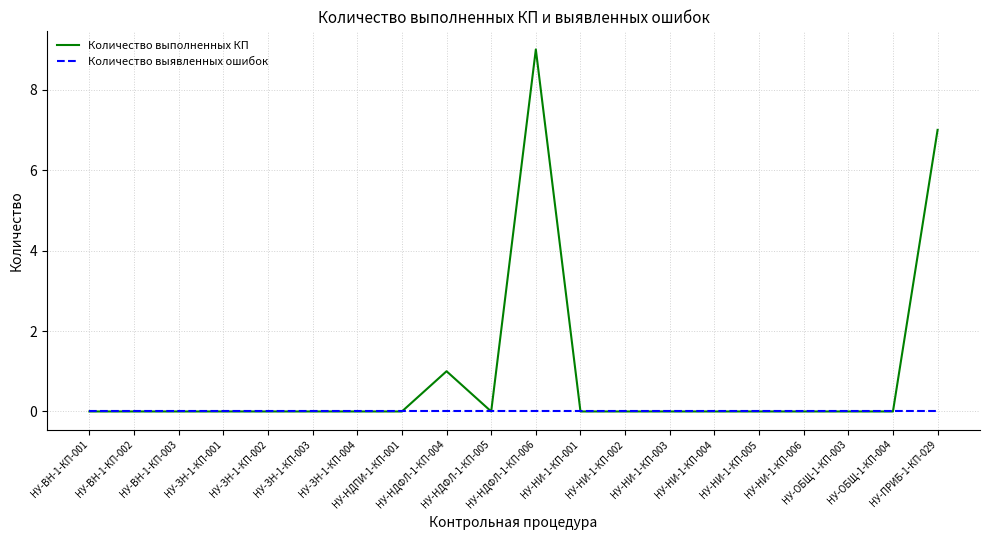

Which series has the widest spread of values?

Количество выполненных КП